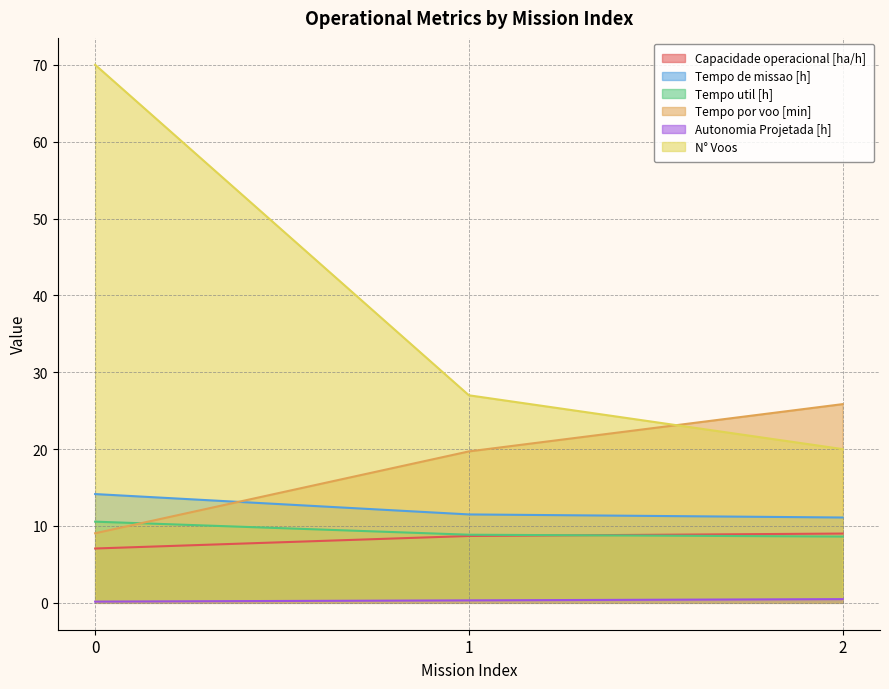

Is it true that Tempo por voo [min] equals 40.9 at 2?

False